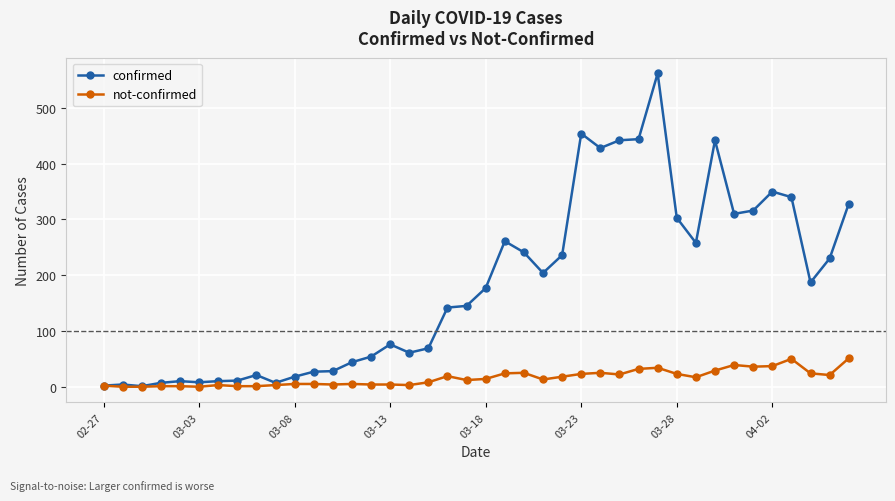

True or false: confirmed has more than 0 interior local peaks.

True